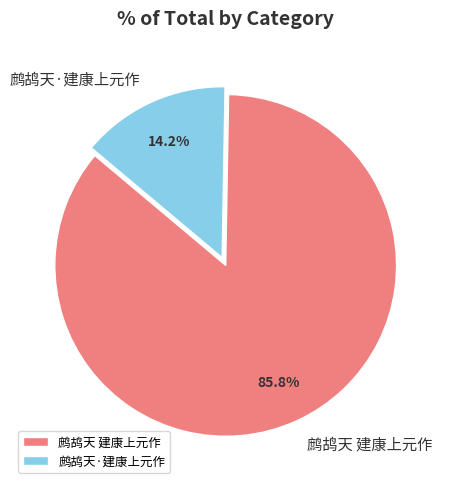

Which has a higher value, 鹧鸪天 建康上元作 or 鹧鸪天·建康上元作?

鹧鸪天 建康上元作